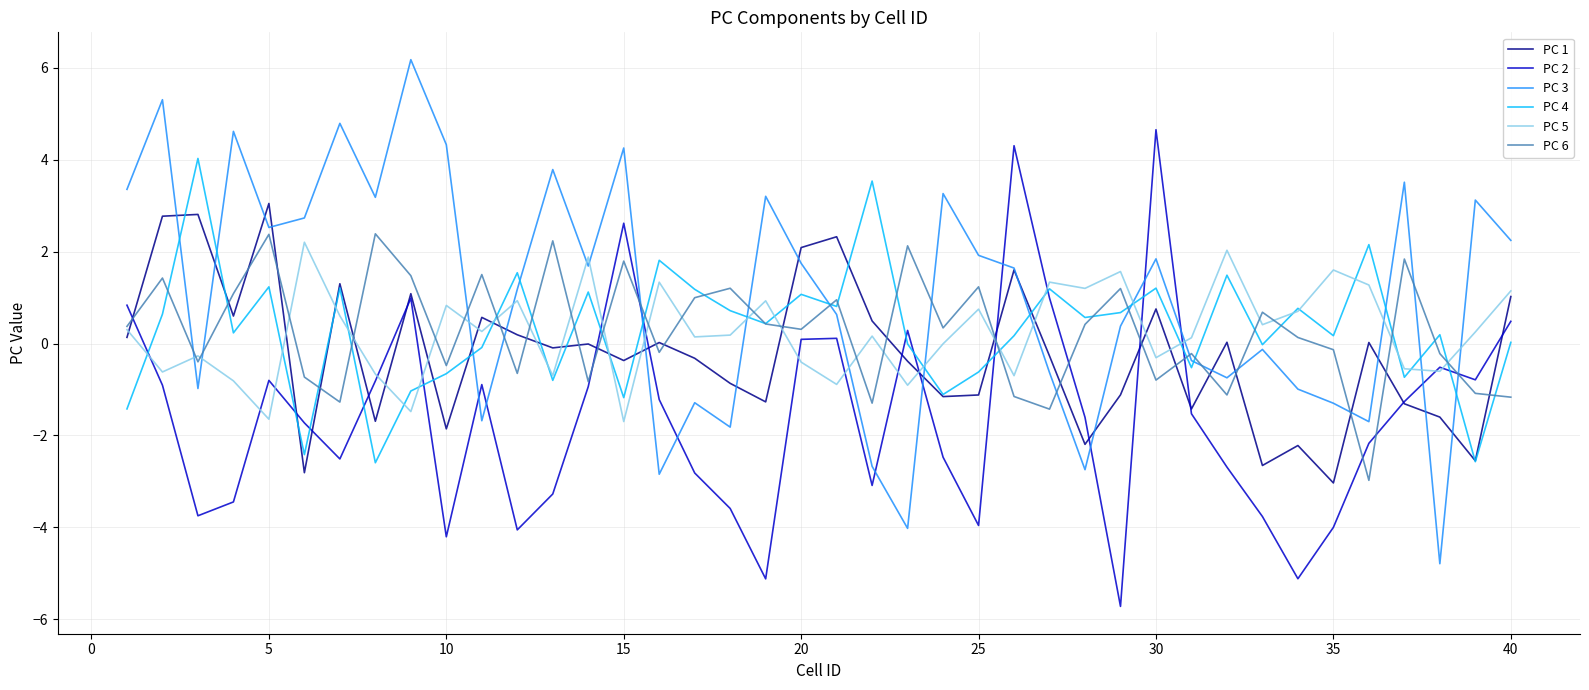

Which series ends up on top after the final intersection of PC 6 and PC 3?

PC 3